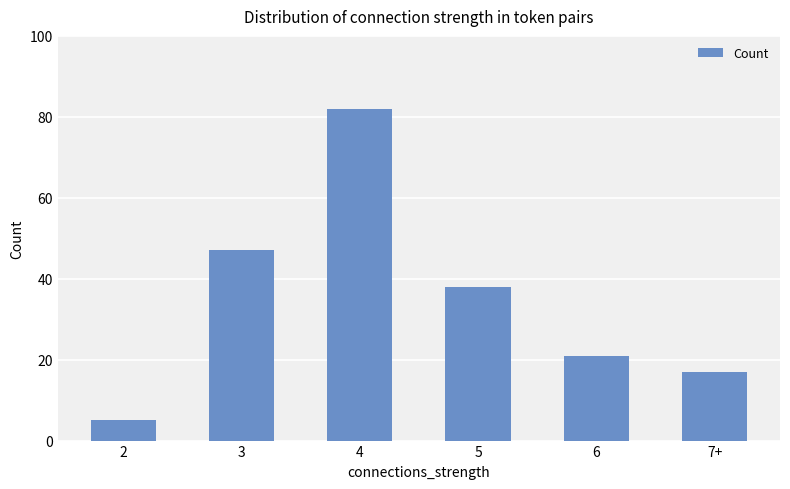

Reading left to right, transcribe all the data shown in this chart.

2=5	3=47	4=82	5=38	6=21	7+=17